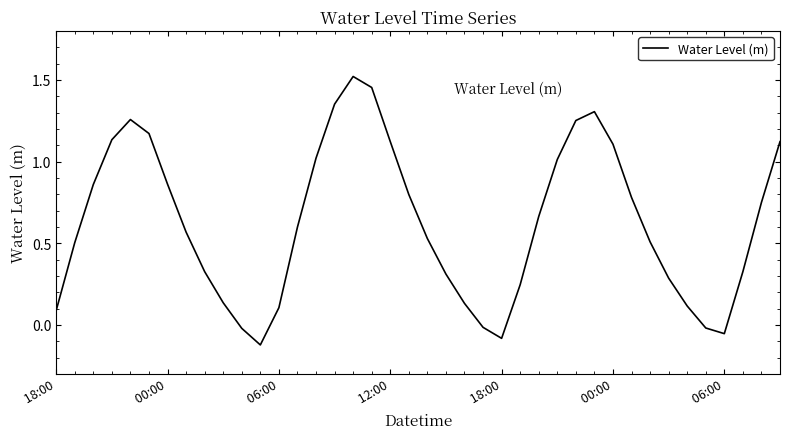

How many lines are shown in the chart?

1